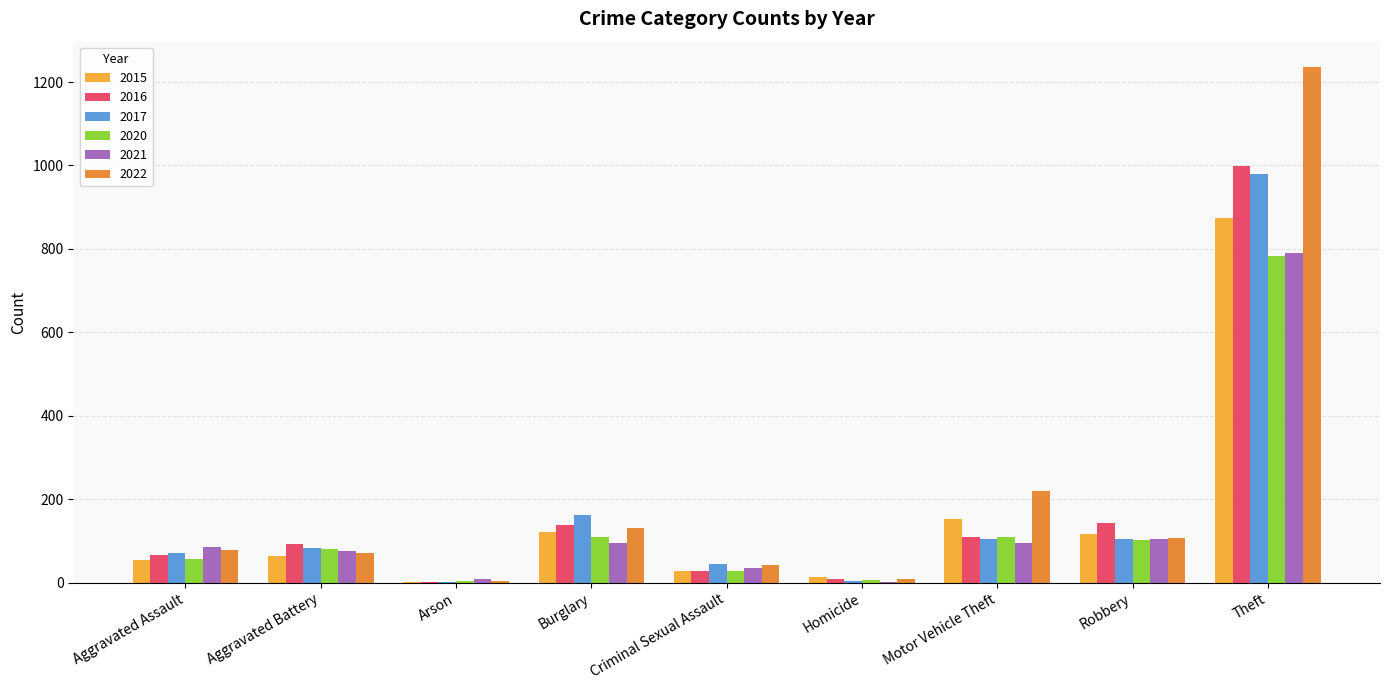

What is the difference between the 2021 values at Robbery and Aggravated Assault?

19